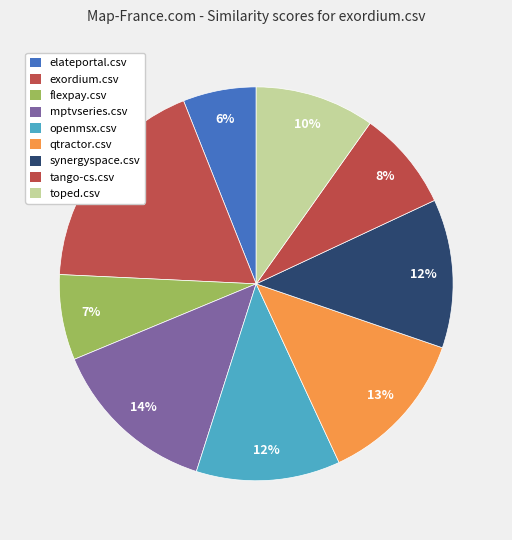

How many segments does this pie chart have?

9